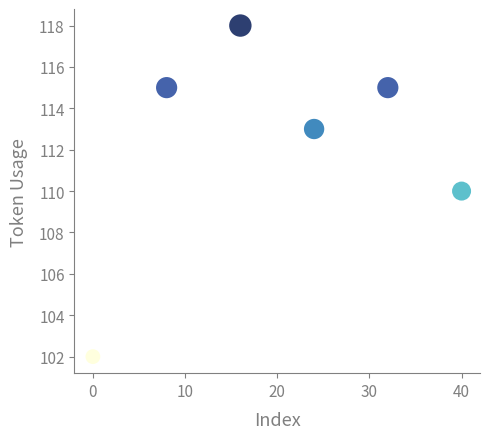

What is the range of X values (max minus min)?

40